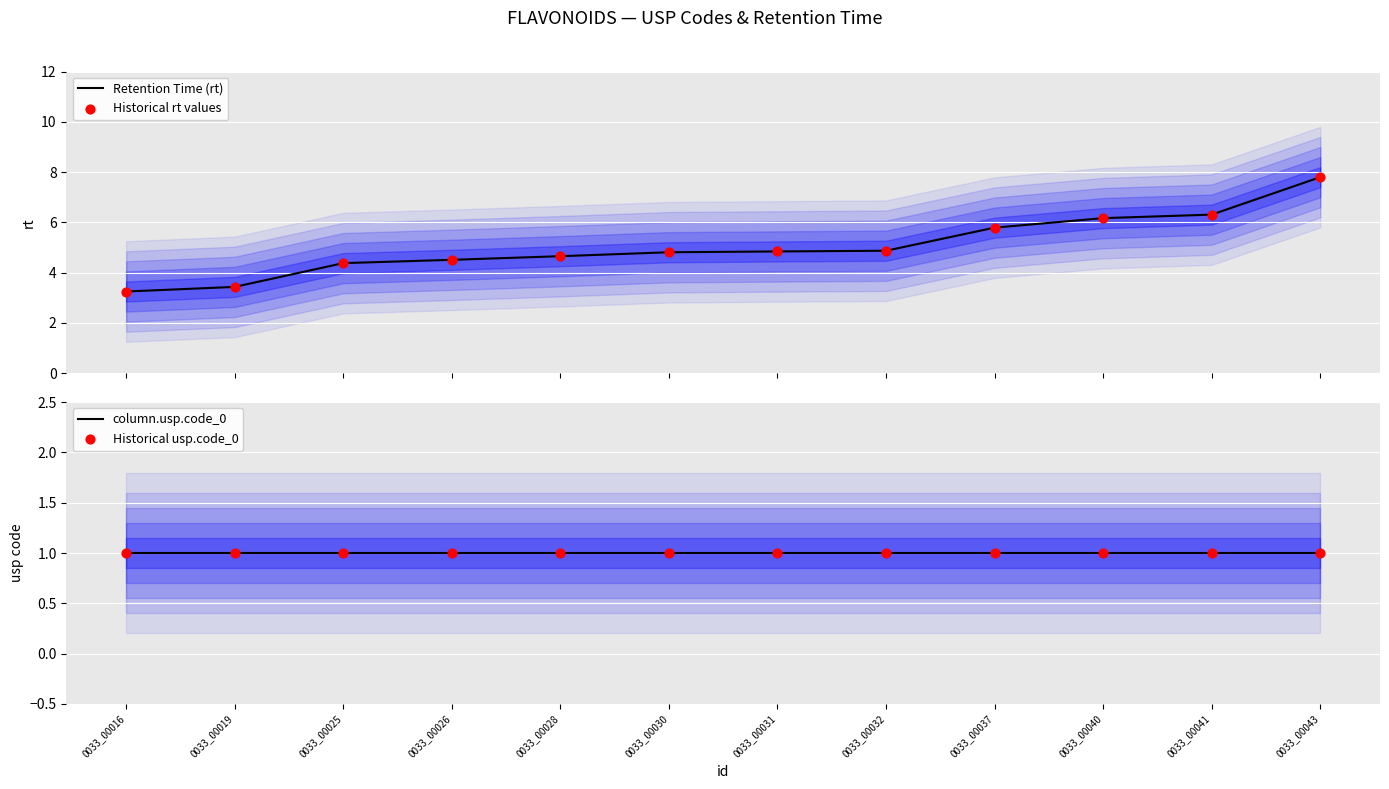

Which series contains the lowest Y value?

column.usp.code_0